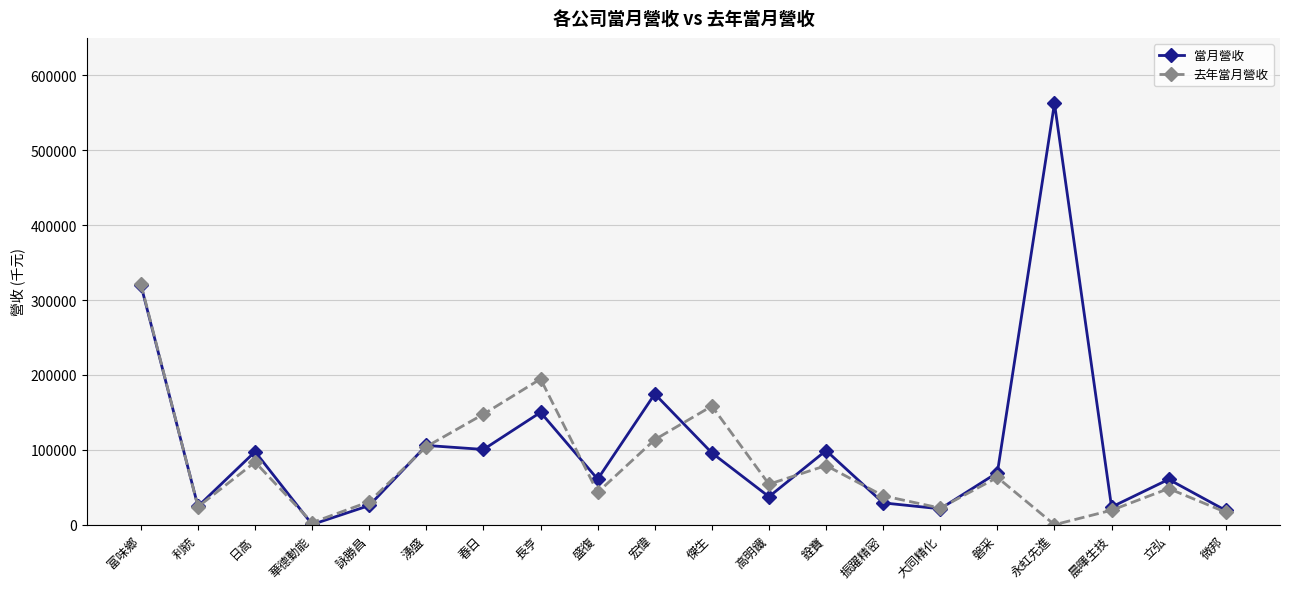

Where does the 當月營收 series first go above 69504?

富味鄉